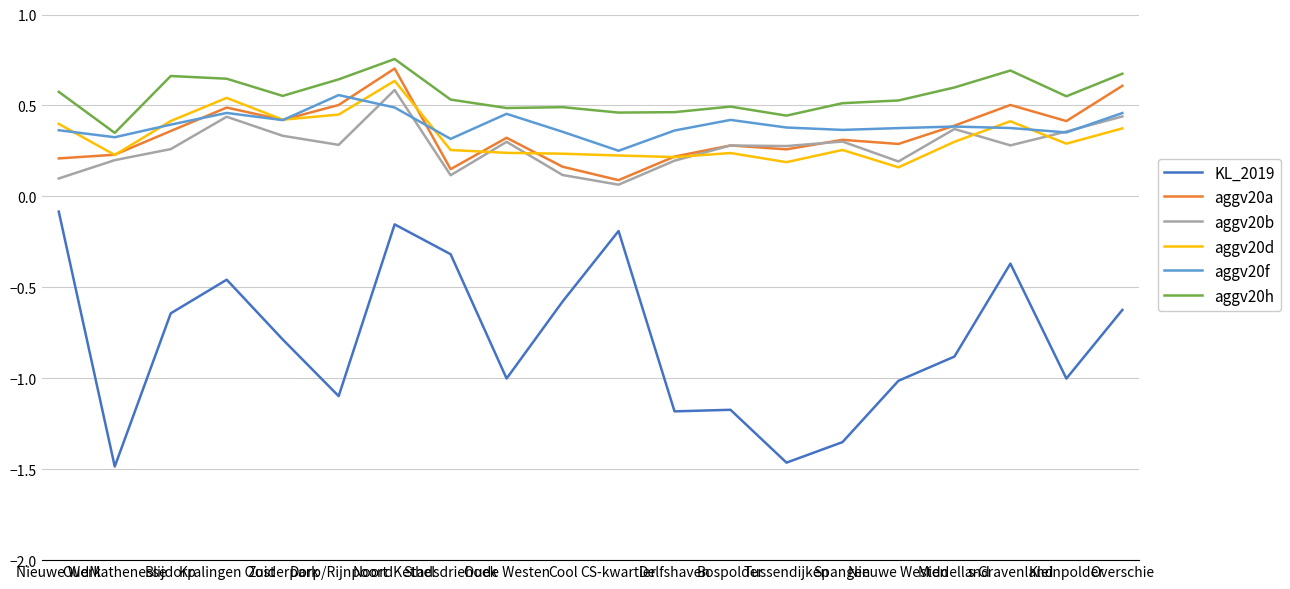

Which series has the widest spread of values?

KL_2019